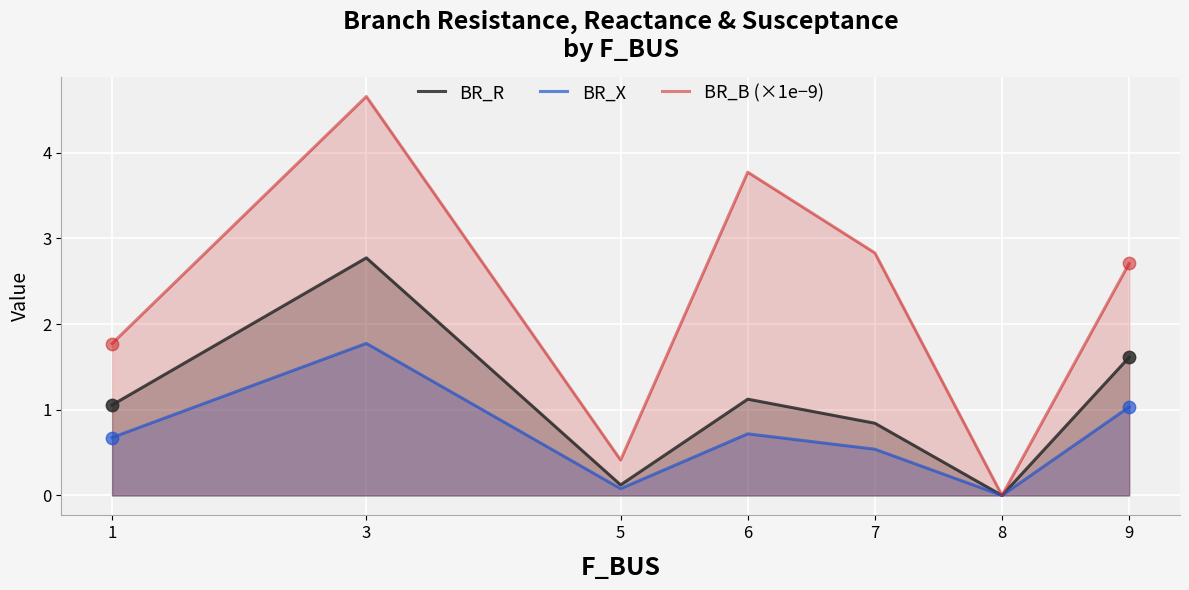

Which series contains the lowest Y value?

BR_R